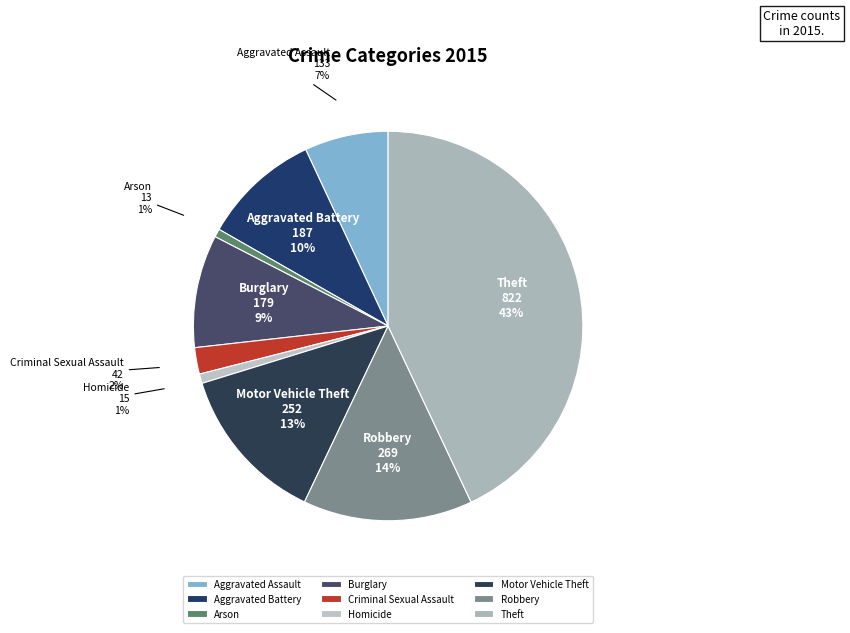

To the nearest percent, what percentage of the pie is Aggravated Assault?

7%